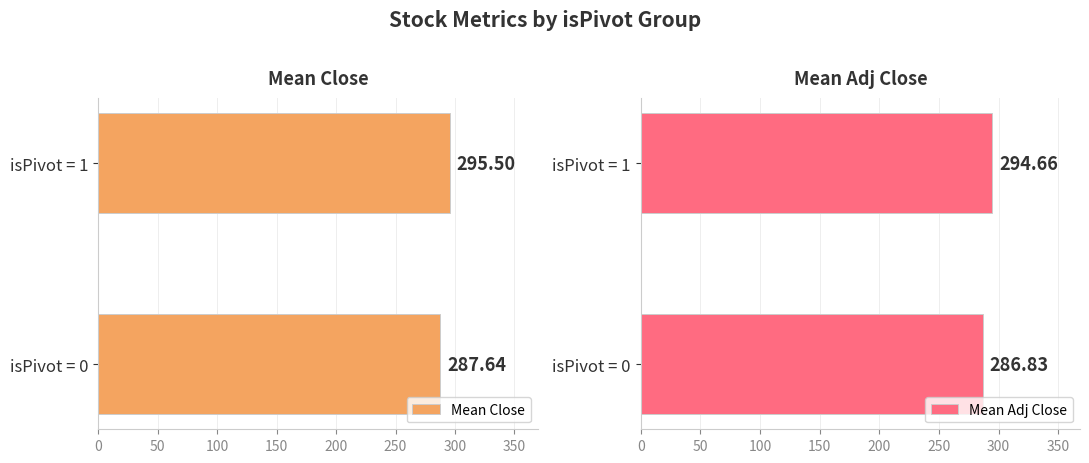

What is the difference between the maximum and minimum values in the Mean Close series?

7.9